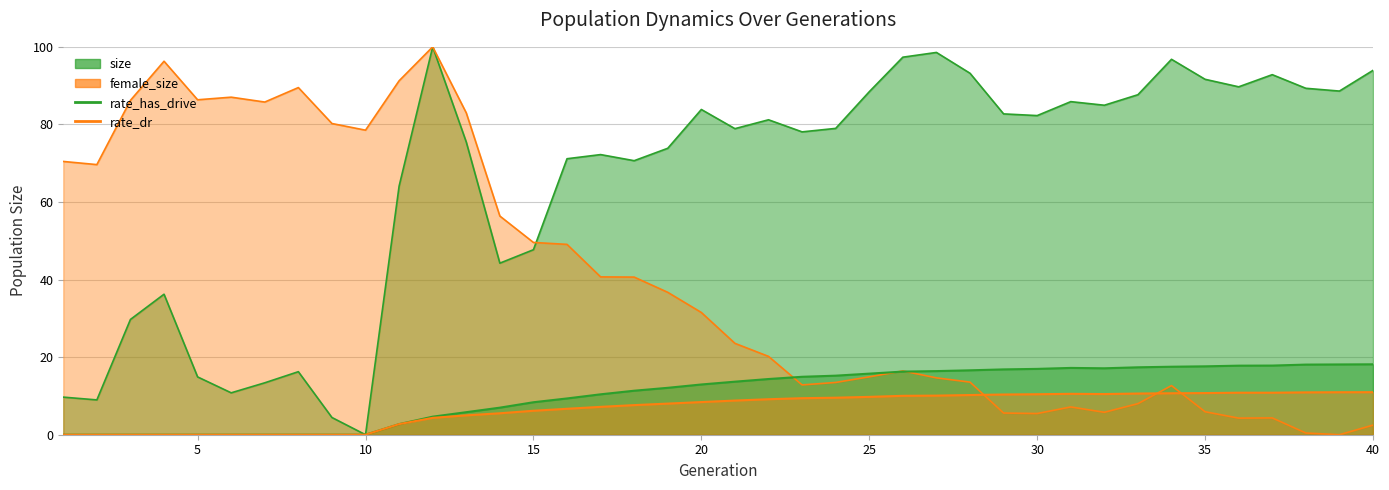

List the series in order of their peak value, lowest first.

rate_dr, rate_has_drive, size, female_size